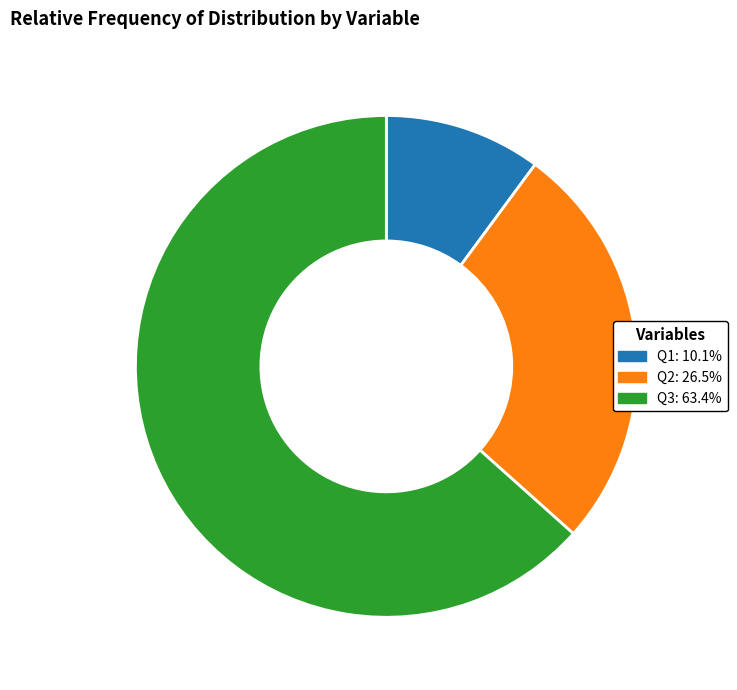

What is the largest slice in the pie chart?

Q3